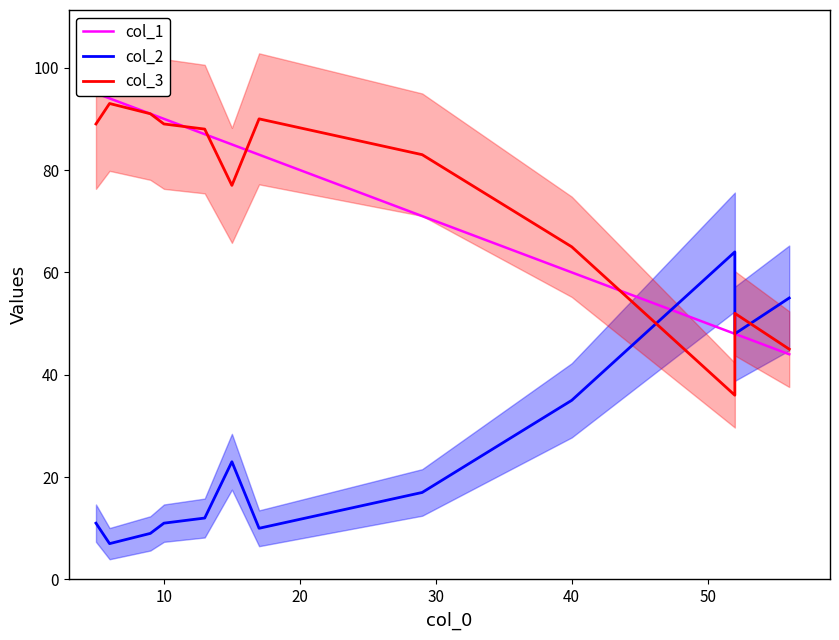

What is the difference between the maximum and minimum values in the col_3 series?

57